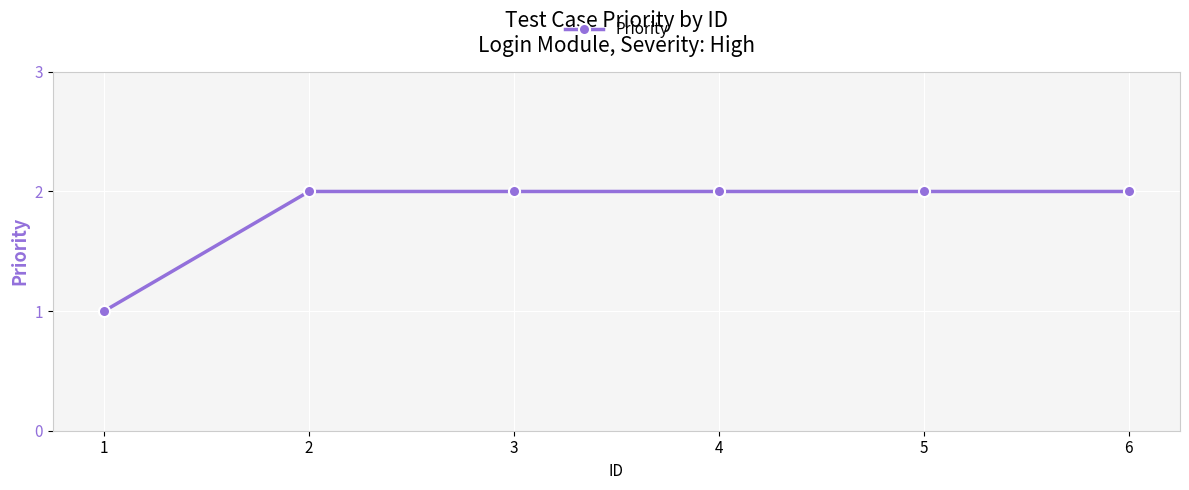

What is the sum of all values?

11